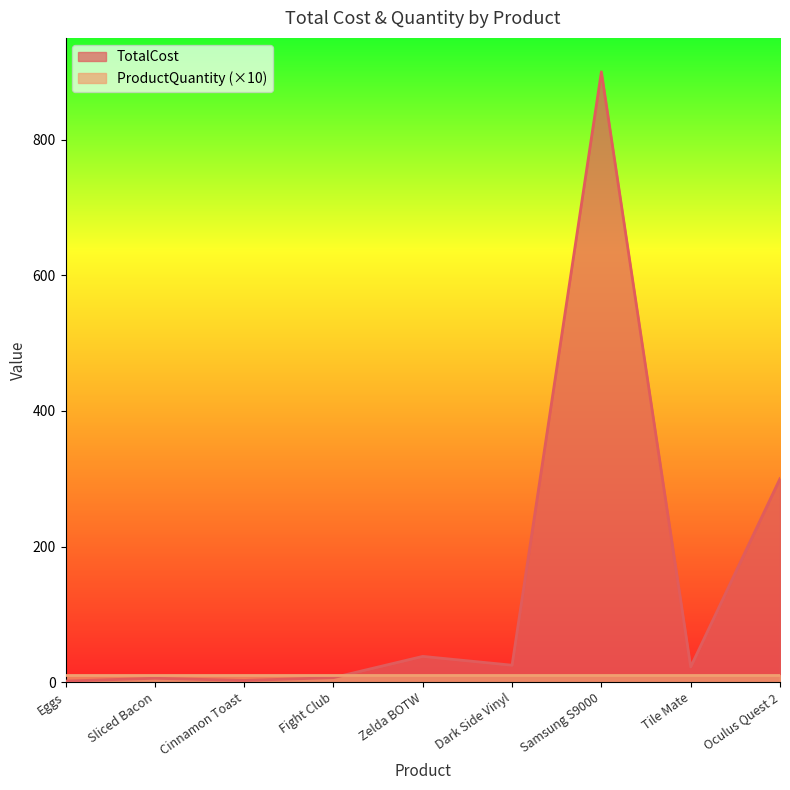

Rank the categories by value from highest to lowest.

Samsung S9000, Oculus Quest 2, Zelda BOTW, Dark Side Vinyl, Tile Mate, Fight Club, Sliced Bacon, Cinnamon Toast, Eggs